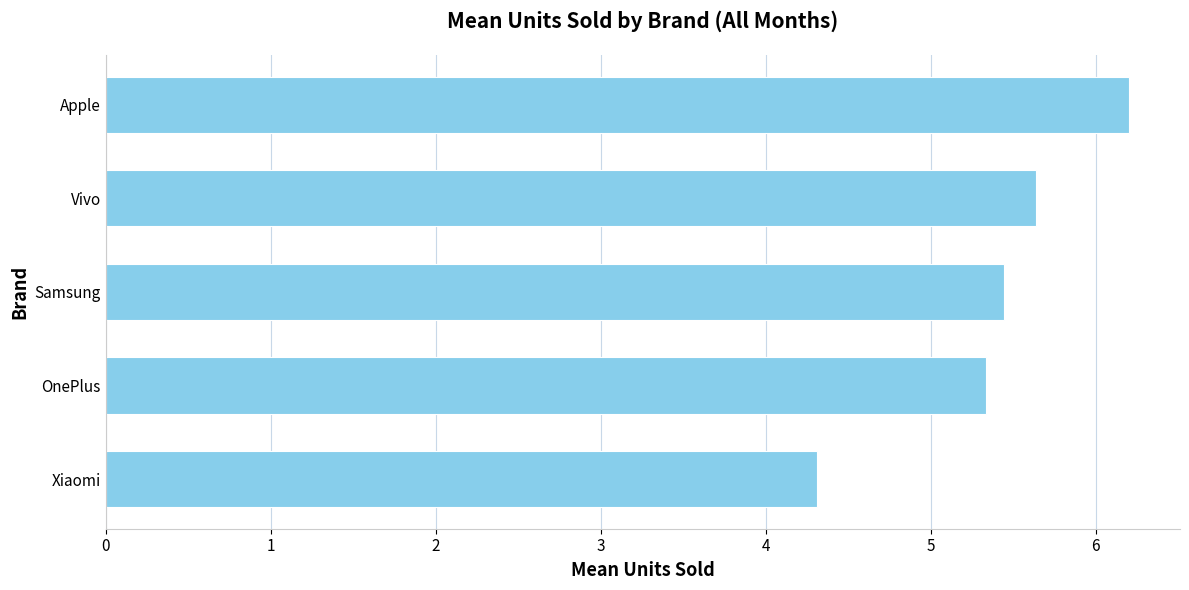

True or false: the data shows 5.3 at OnePlus.

True